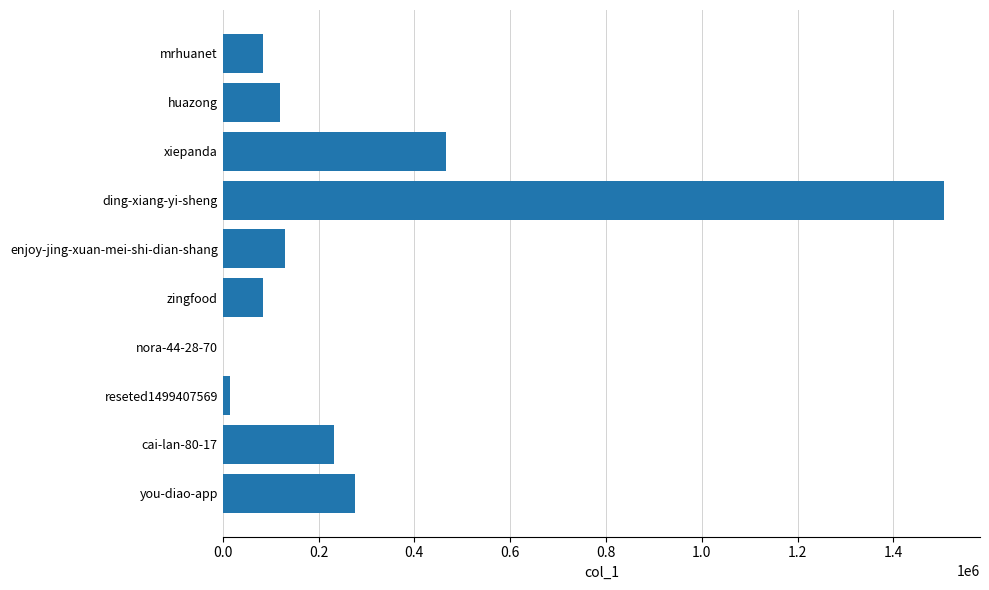

What is the maximum value shown in the chart?

1505652